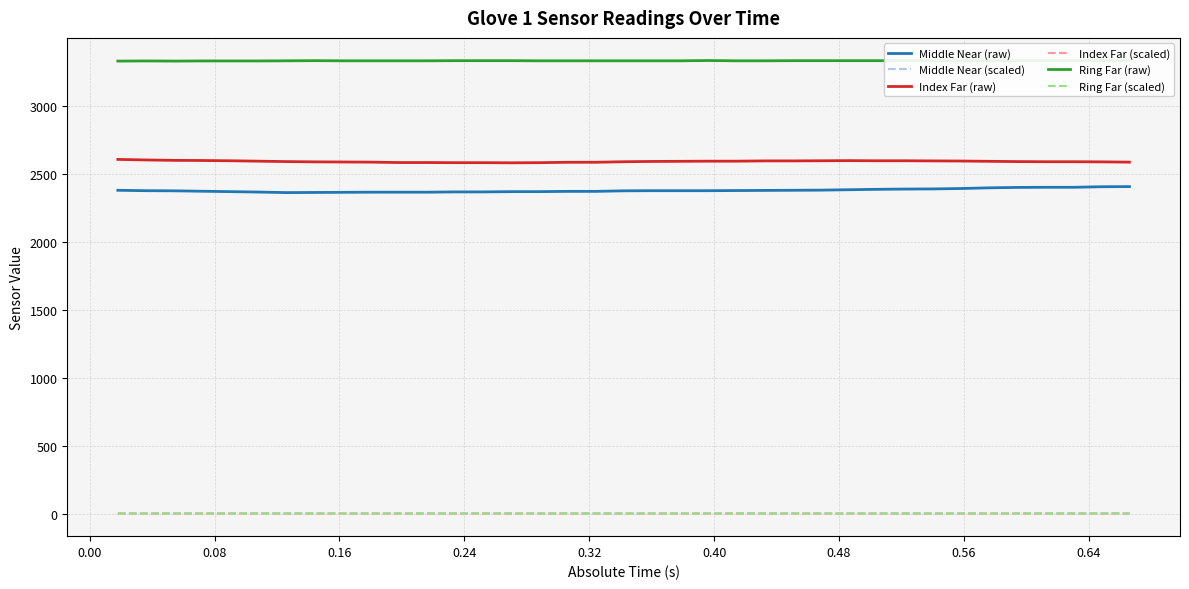

How many values in the Ring Far (raw) series are below 3329?

6